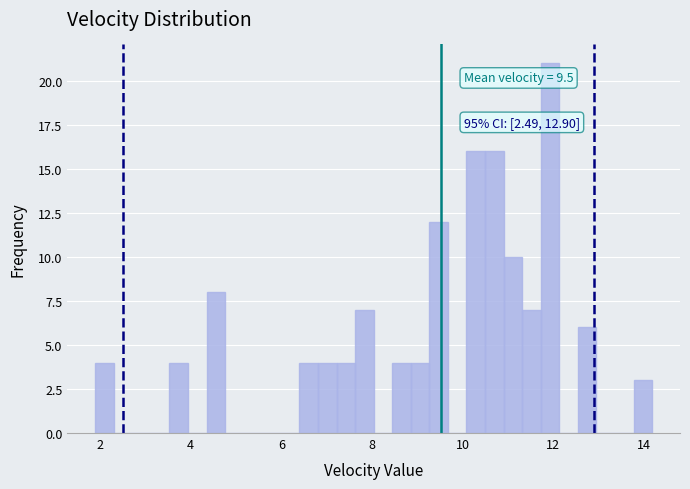

Read against the x-axis, roughly where is the centre of the tallest bar?

12.0